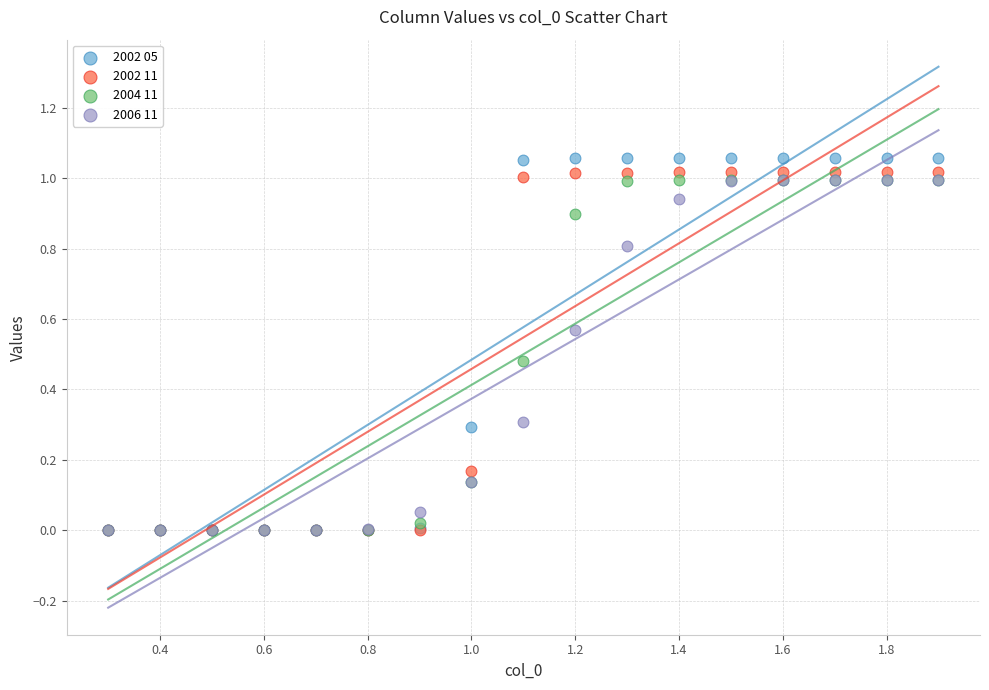

What are all the series names shown in the legend?

2002 05, 2002 11, 2004 11, 2006 11